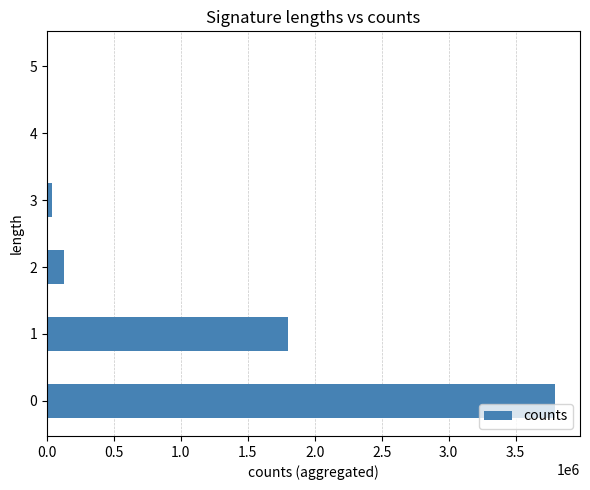

What is the greatest value displayed?

3791433